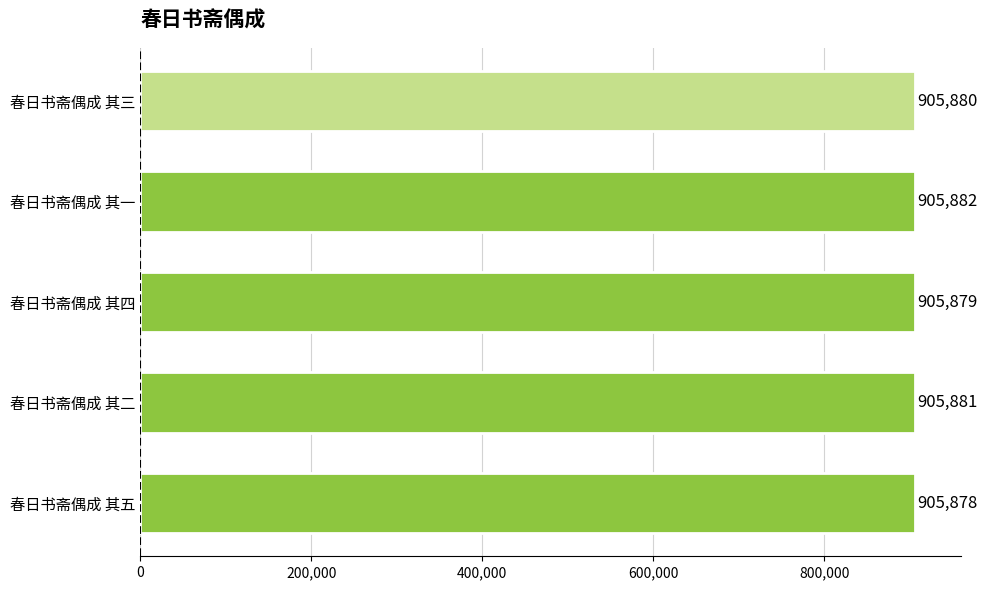

Does the chart contain any negative values?

No